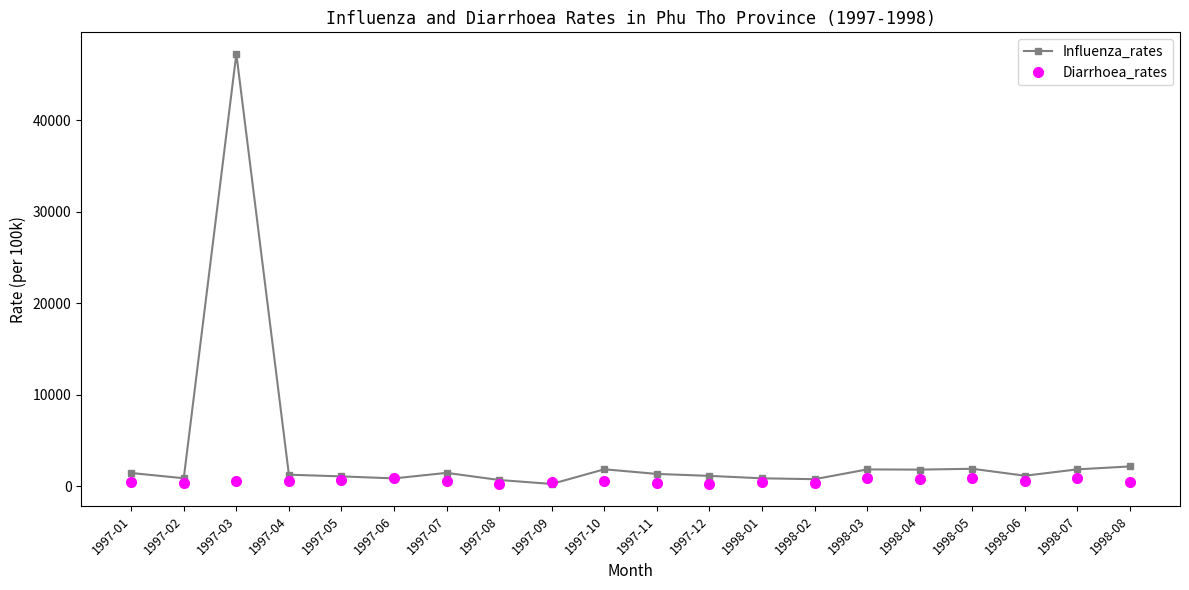

In Influenza_rates, how many points are higher than both neighbors (excluding endpoints)?

5